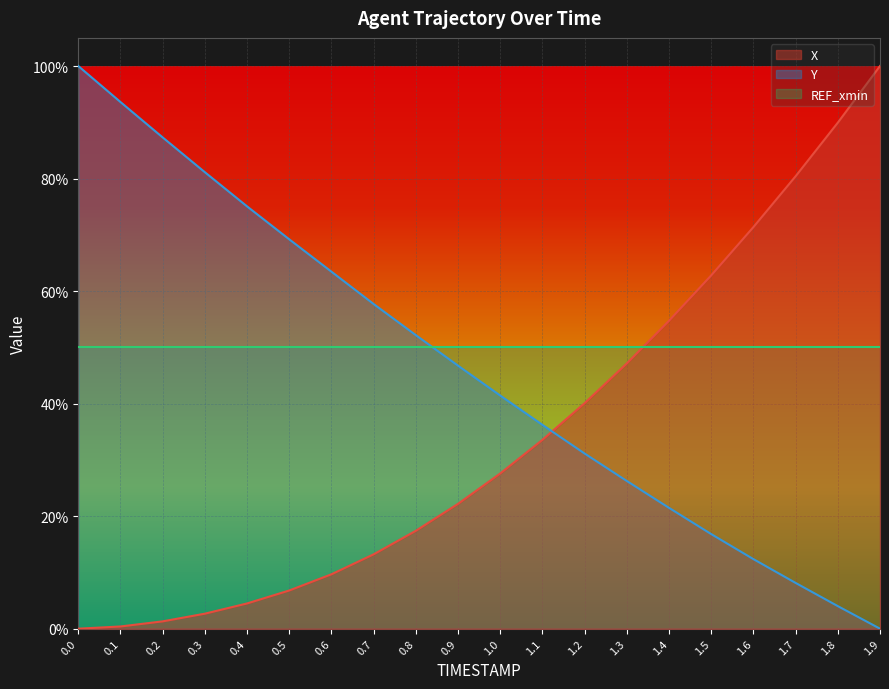

Which series has the largest total across all categories?

REF_xmin